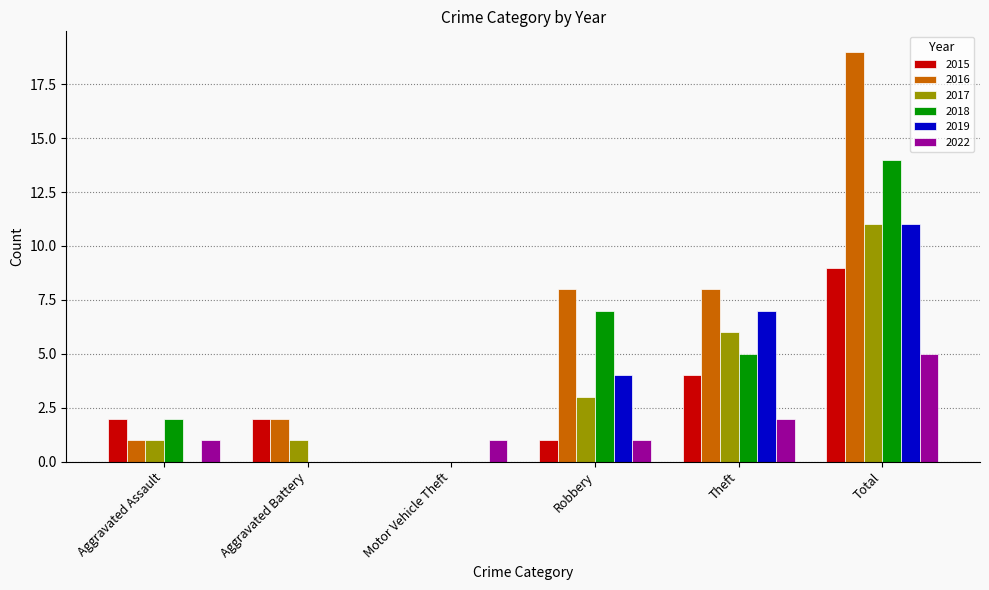

Is the value of 2016 at Aggravated Assault greater than the value of 2019 at Motor Vehicle Theft?

Yes